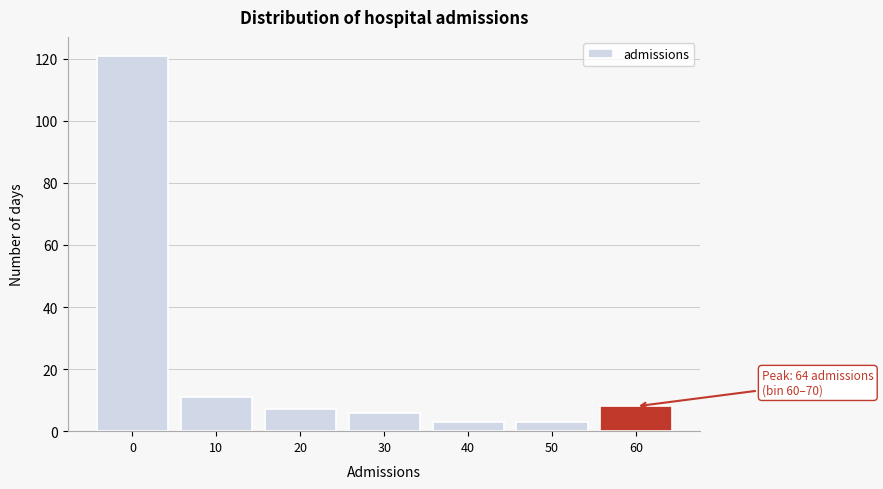

Reading left to right, extract all data points from this chart.

0=121	10=11	20=7	30=6	40=3	50=3	60=8